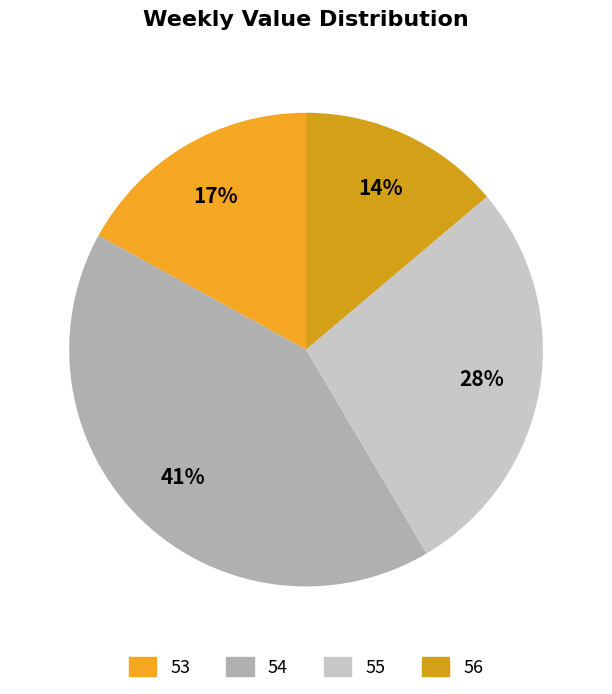

What is the change in value from 53 to 54?

+937.4